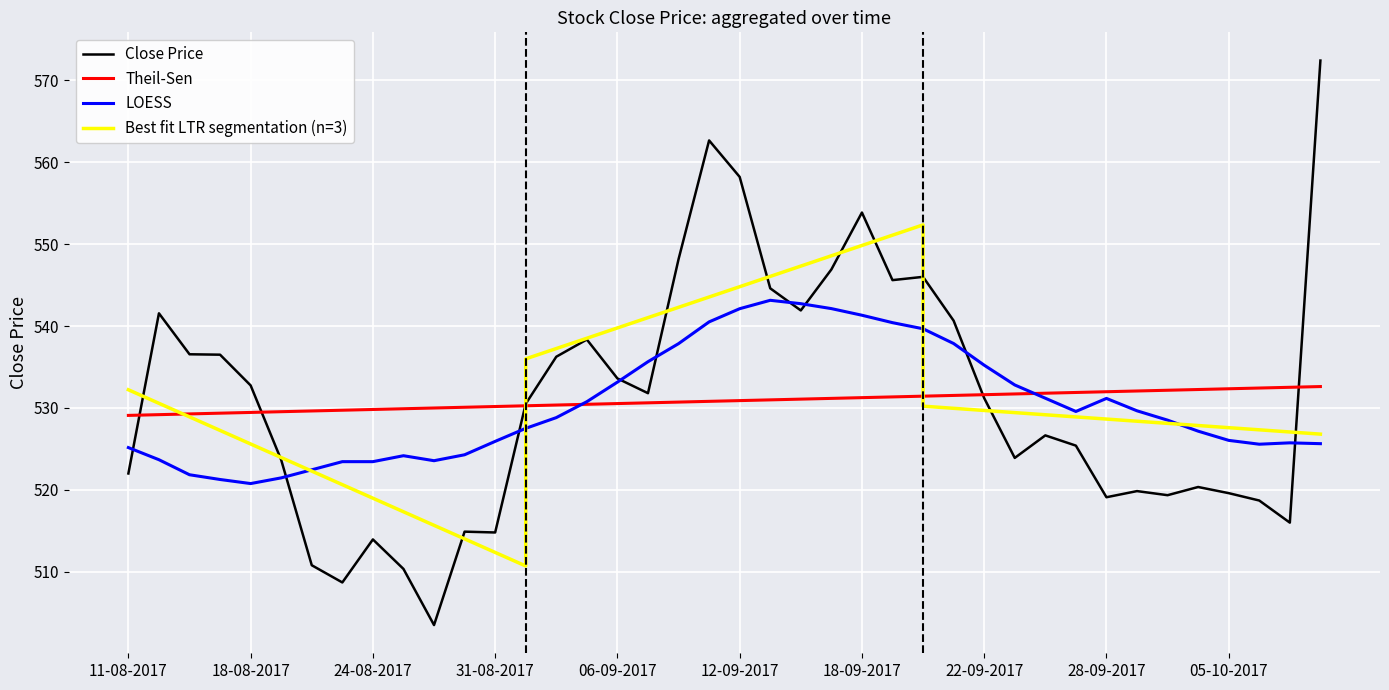

What is the value of the 27th point from the left?

546.0